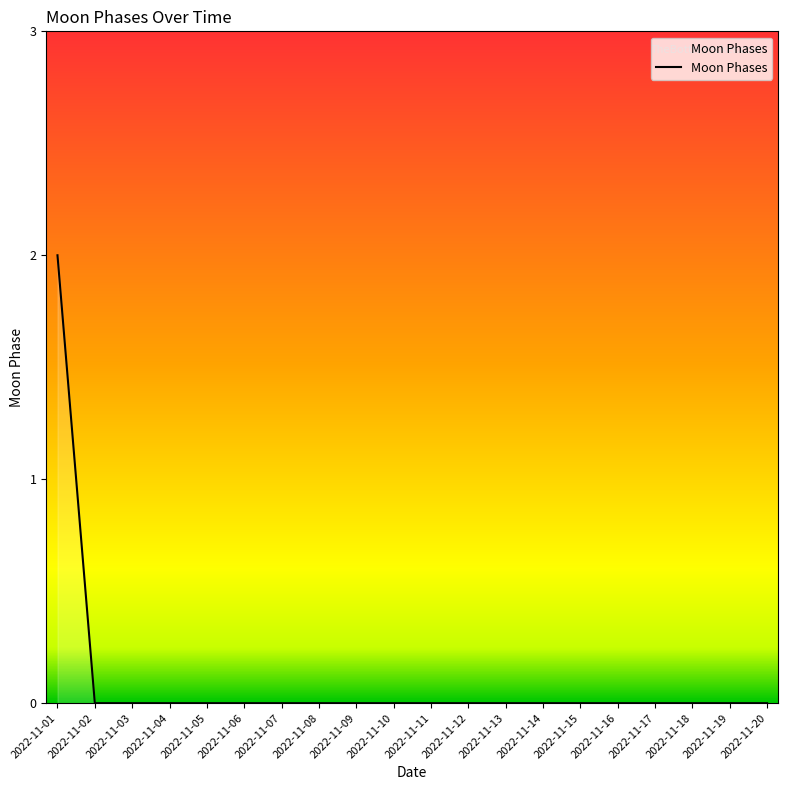

True or false: the data shows 0 at 2022-11-09.

True